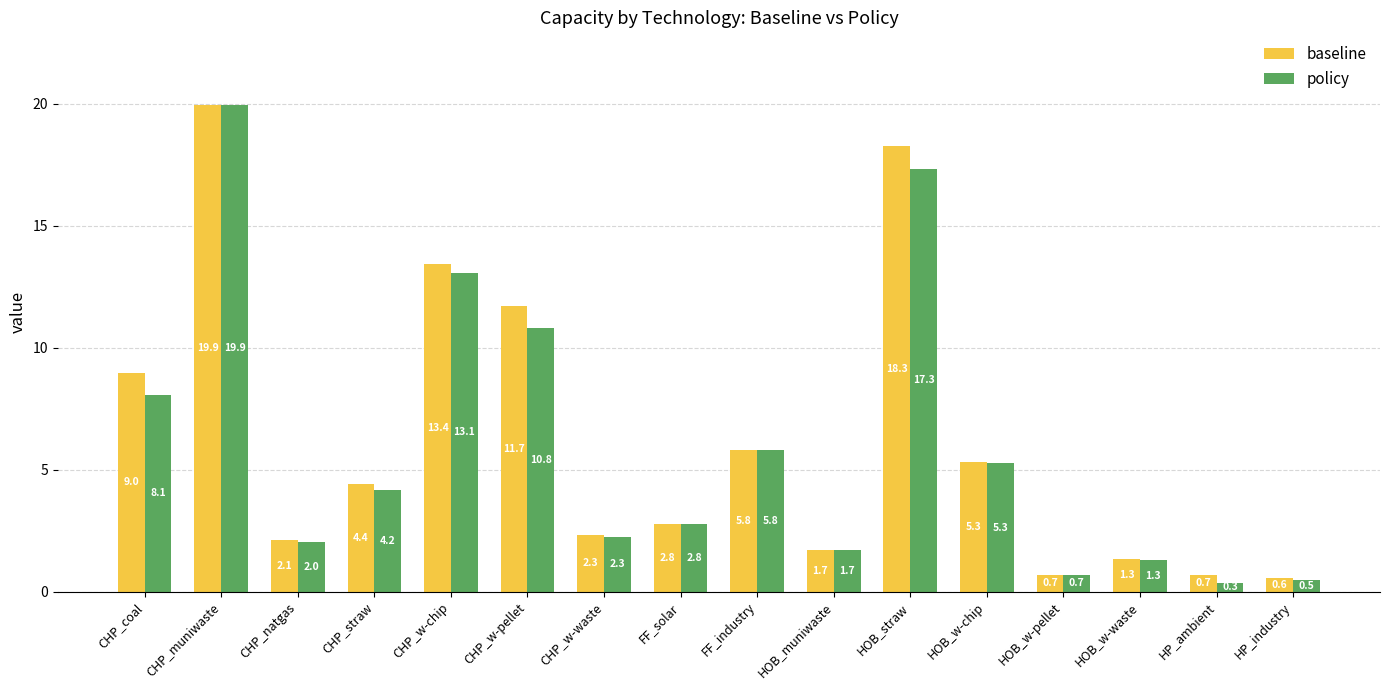

What is the approximate value of baseline at CHP_natgas?

2.1